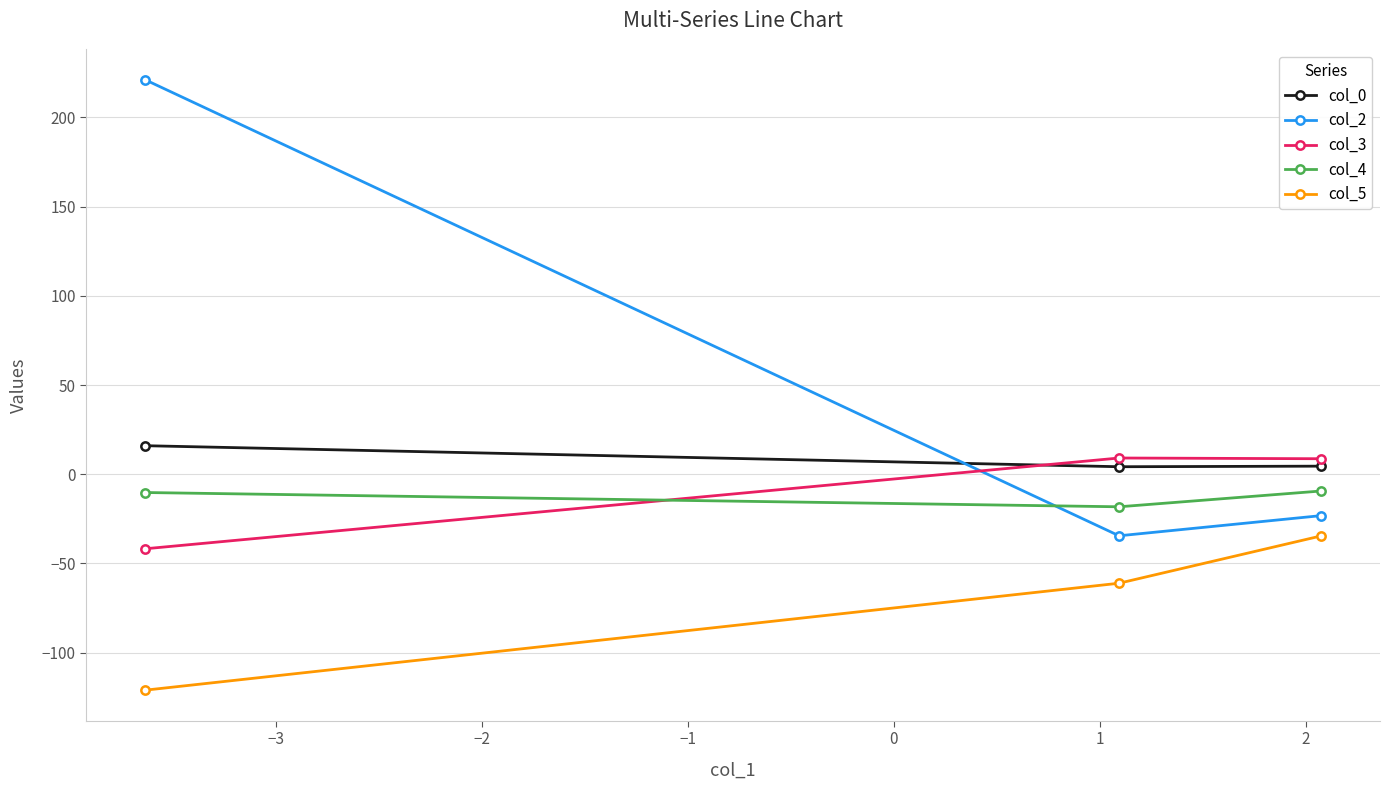

Which series has the widest spread of values?

col_2